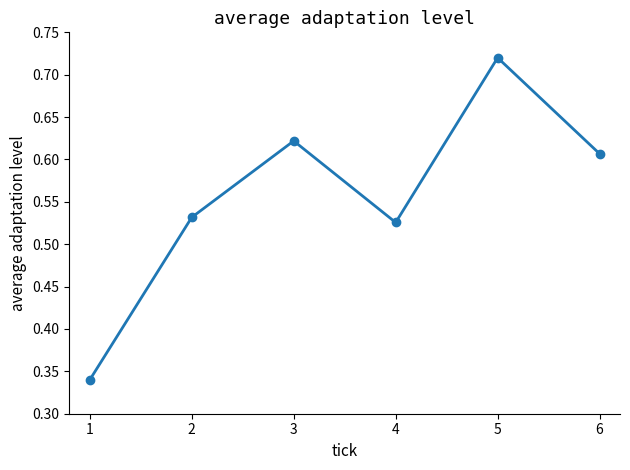

At which category does the chart reach its peak across all series?

5